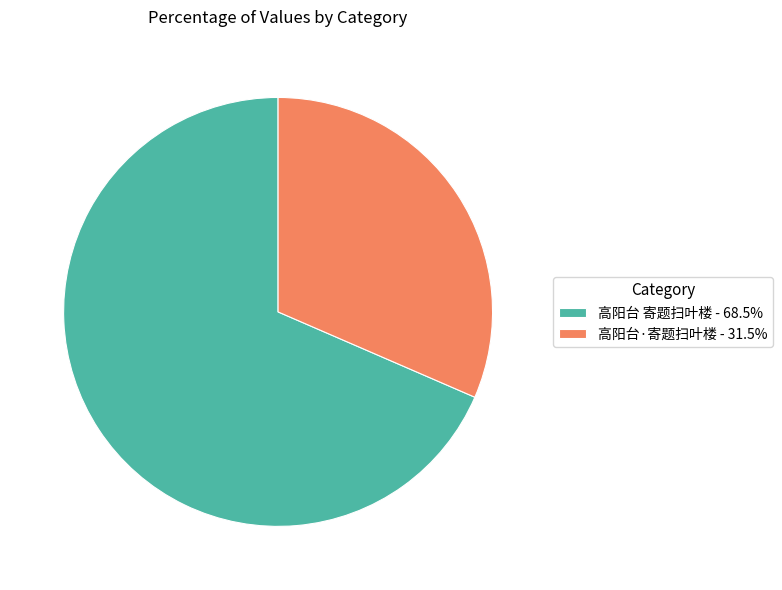

Is there any slice that represents more than half of the pie?

Yes